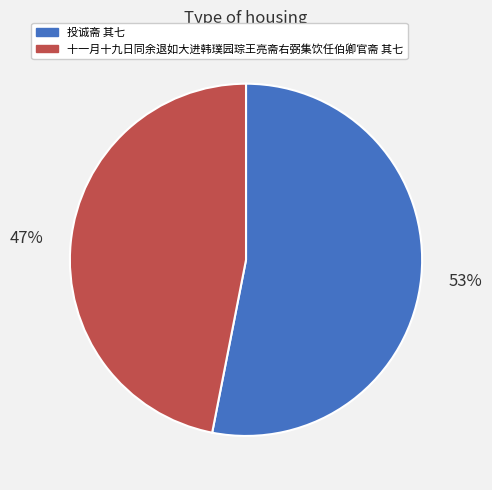

The 十一月十九日同余退如大进韩璞园琮王亮斋右弼集饮任伯卿官斋 其七 slice represents 47% of the pie. True or false?

True